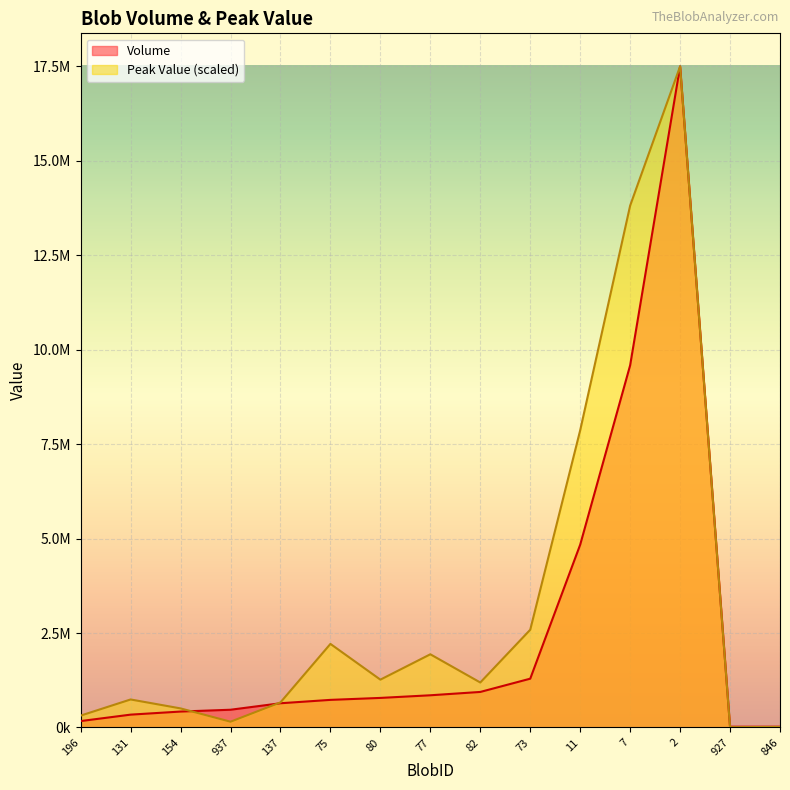

At which category is the sum across all series the highest?

2